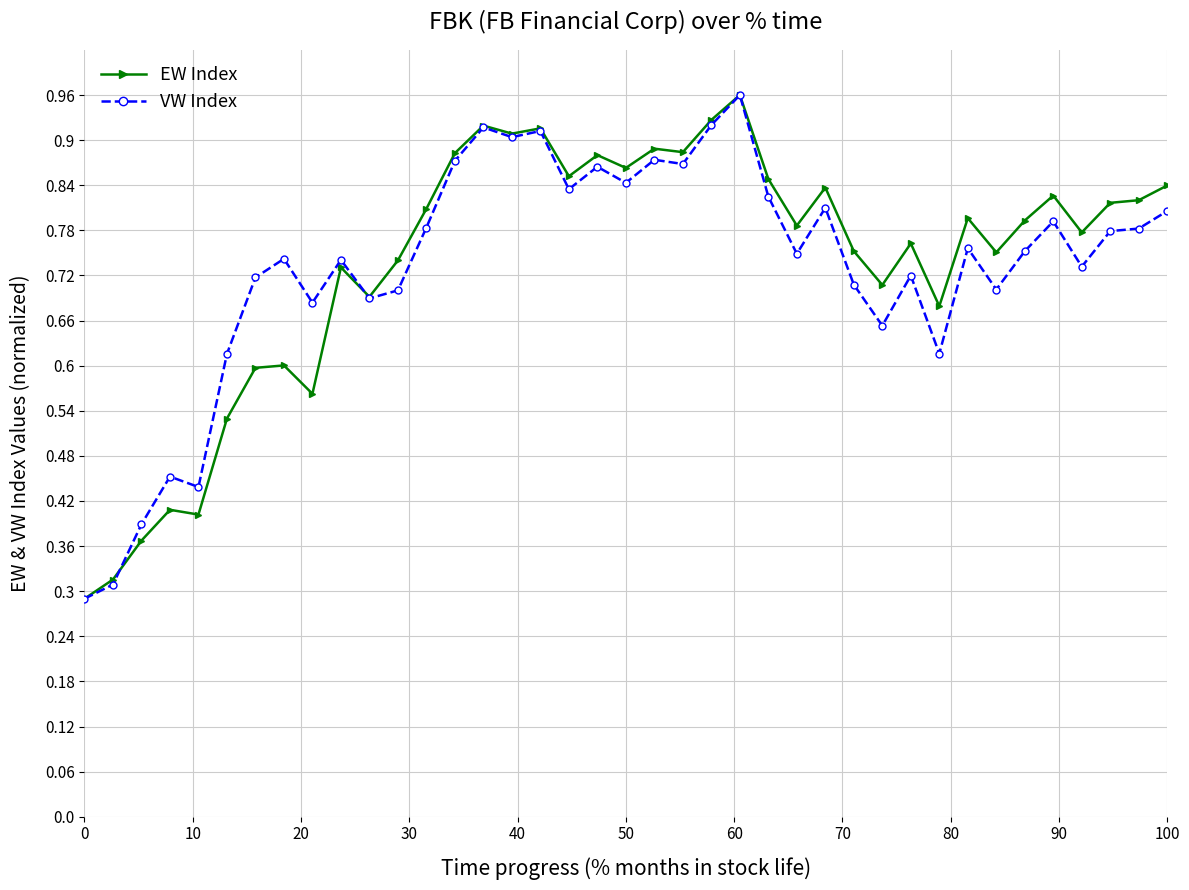

At how many categories does at least one series exceed 0?

39